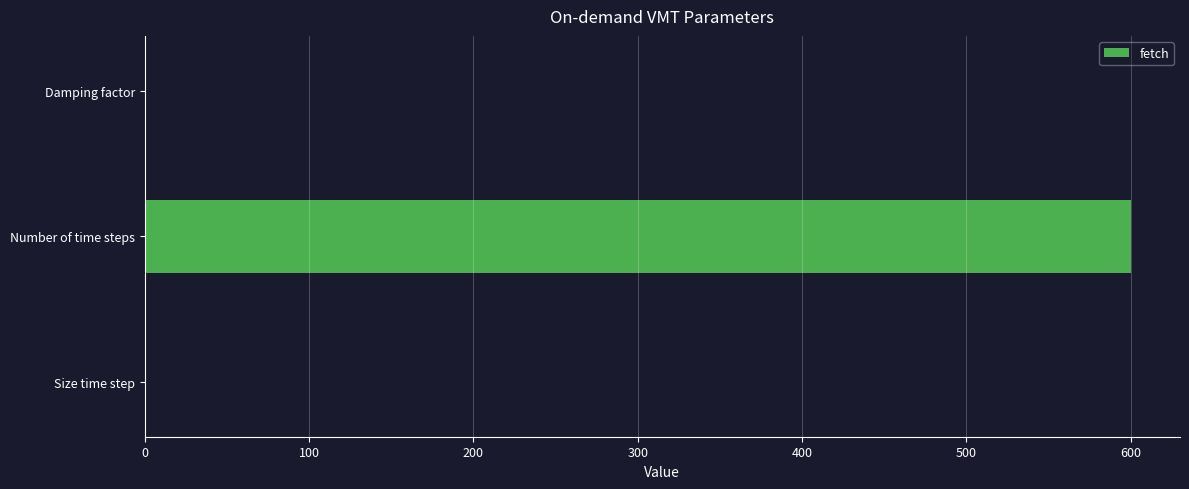

Is it true that the value at Damping factor is 0.0?

True